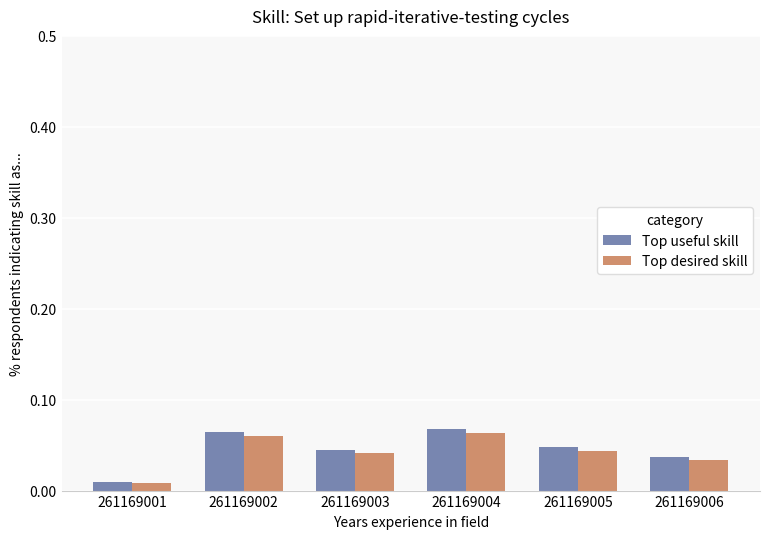

Which label corresponds to the smallest value in the chart?

261169001